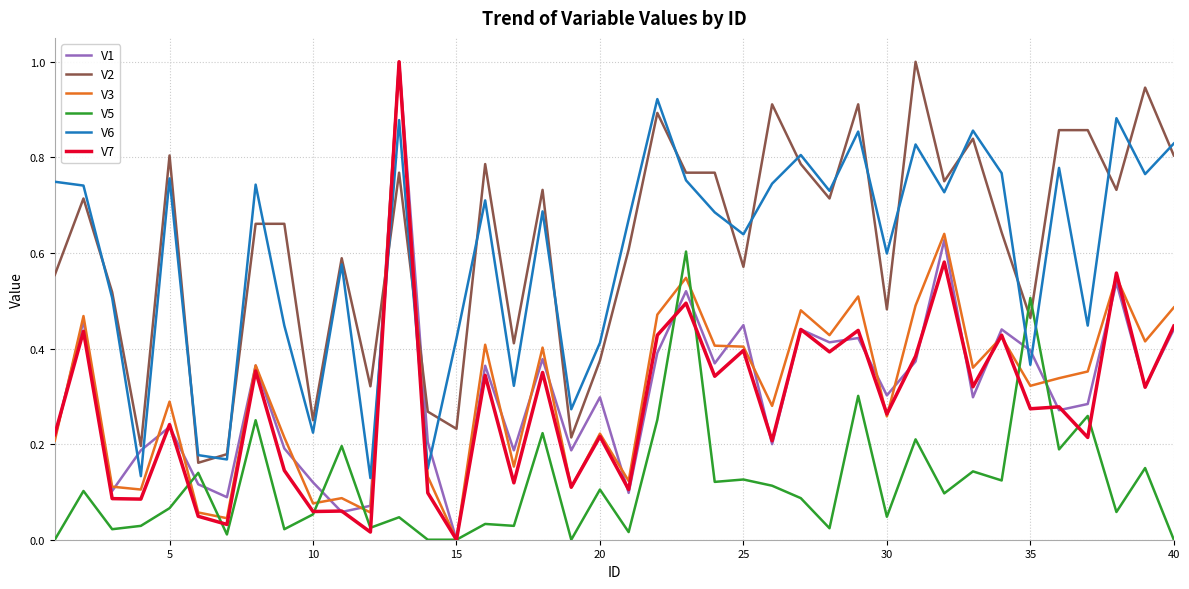

True or false: V2 and V6 intersect in this chart.

True